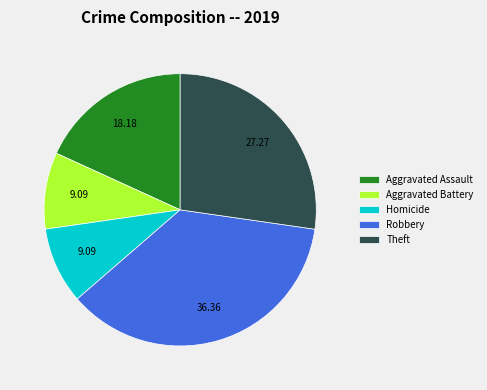

Is it true that Theft is 15% of the pie?

False